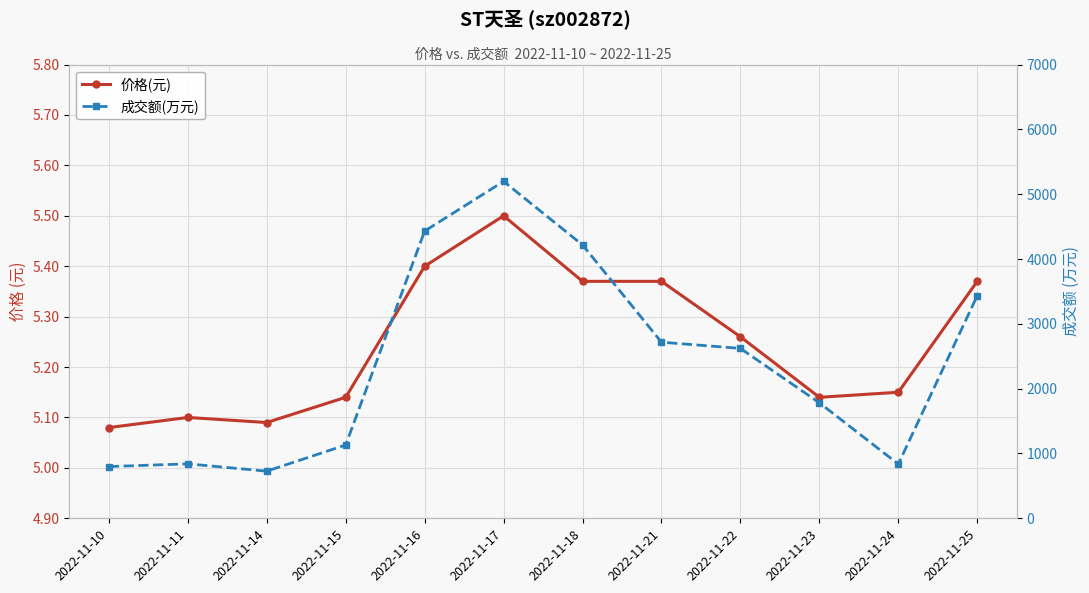

What is the total value across all series at 2022-11-15?

1136.1